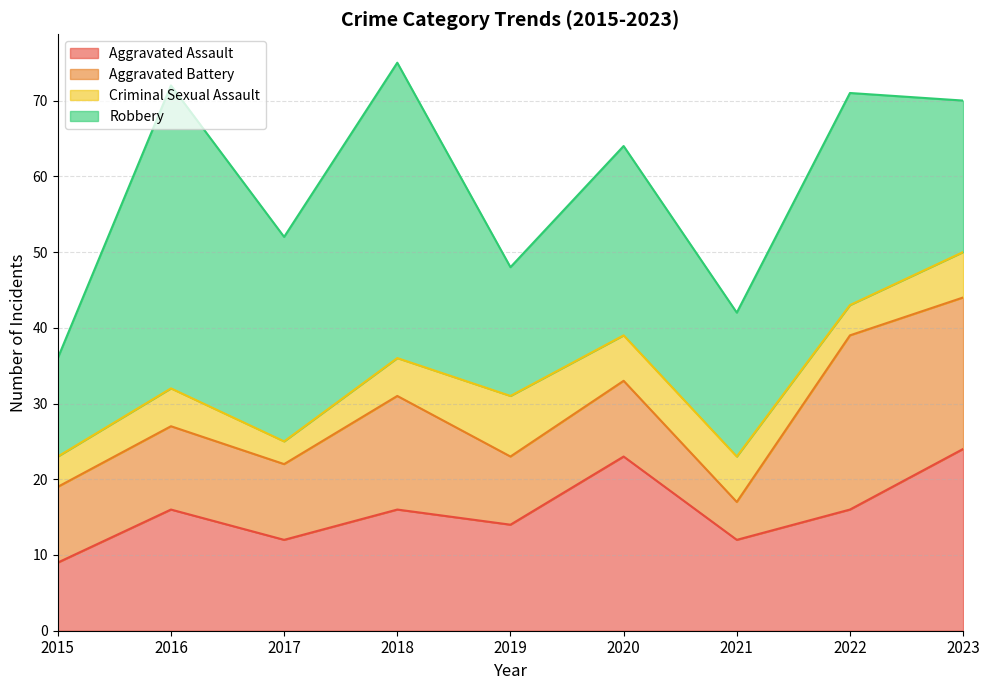

Which has a higher value, 2018 or 2023?

2023